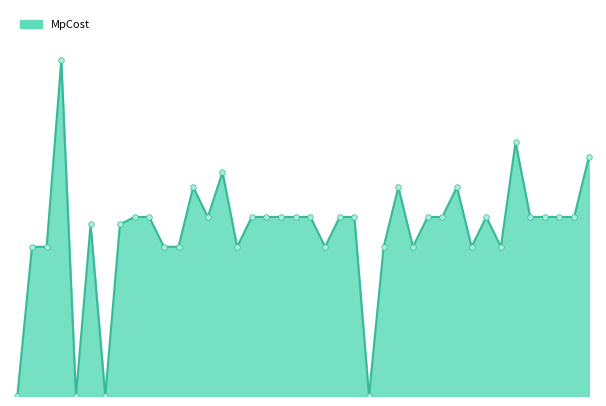

How many interior local valleys (lower than both neighbors) does the data have?

9